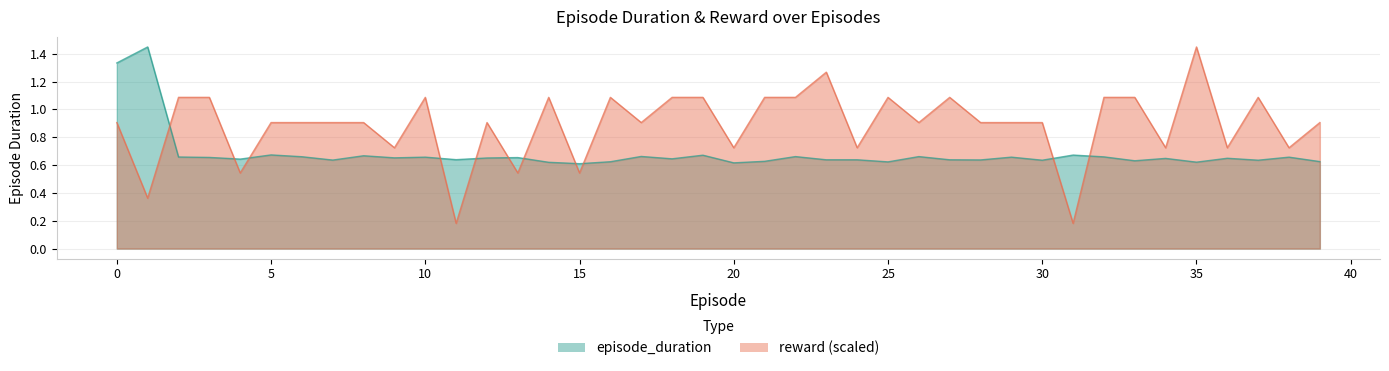

Between 2 and 11, which series saw the biggest shift?

reward